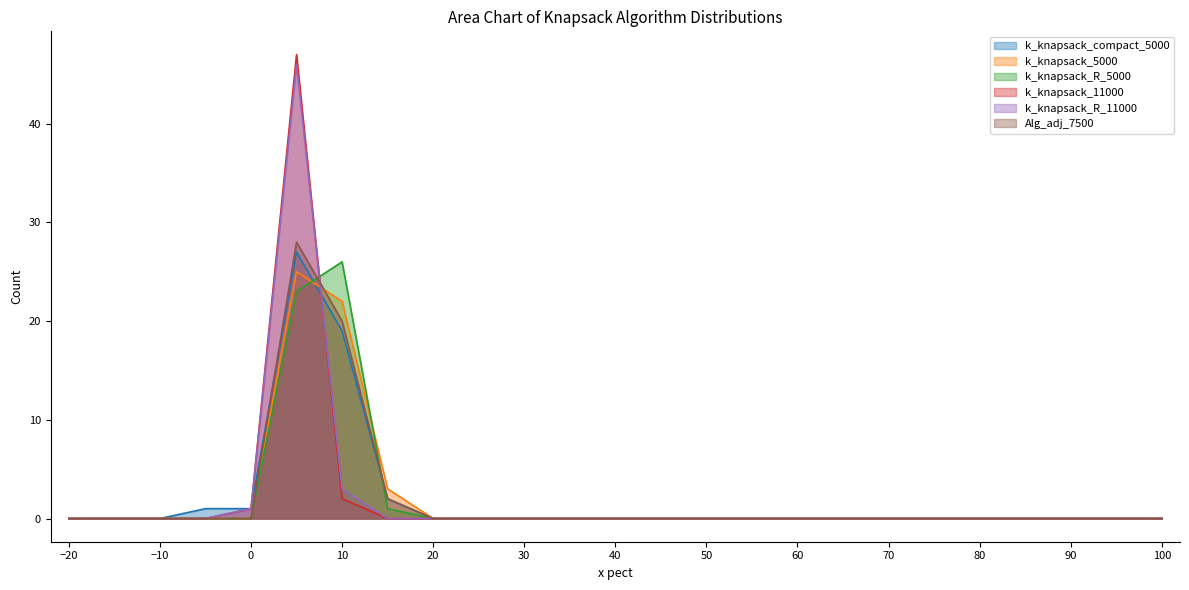

Does the chart have visible grid lines?

No